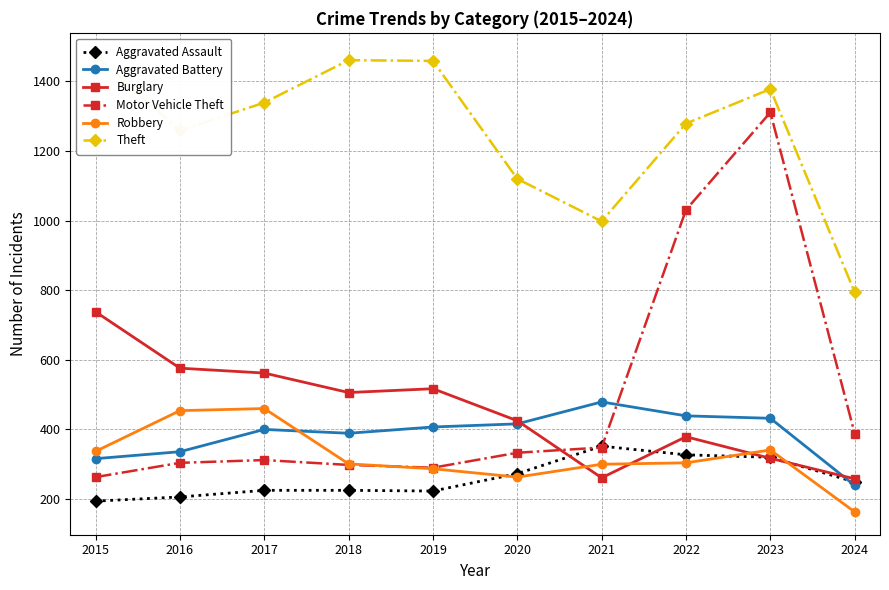

Which series ends up on top after the final intersection of Robbery and Aggravated Battery?

Aggravated Battery